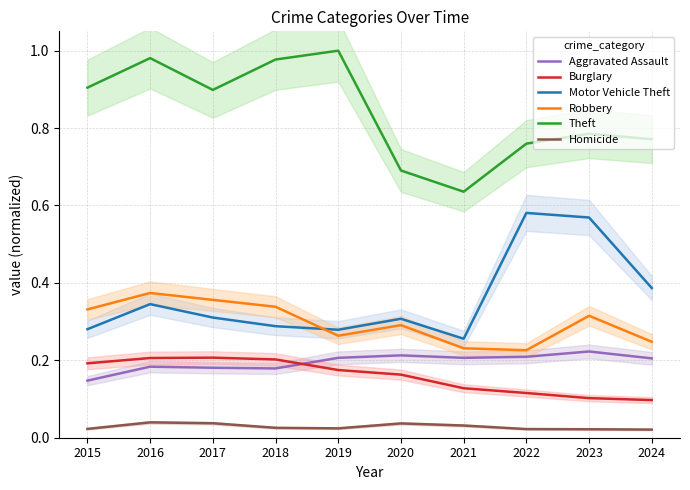

Reading left to right, extract all data points from this chart.

Aggravated Assault: 0.1	0.2	0.2	0.2	0.2	0.2	0.2	0.2	0.2	0.2
Burglary: 0.2	0.2	0.2	0.2	0.2	0.2	0.1	0.1	0.1	0.1
Motor Vehicle Theft: 0.3	0.3	0.3	0.3	0.3	0.3	0.3	0.6	0.6	0.4
Robbery: 0.3	0.4	0.4	0.3	0.3	0.3	0.2	0.2	0.3	0.2
Theft: 0.9	1.0	0.9	1.0	1.0	0.7	0.6	0.8	0.8	0.8
Homicide: 0.0	0.0	0.0	0.0	0.0	0.0	0.0	0.0	0.0	0.0